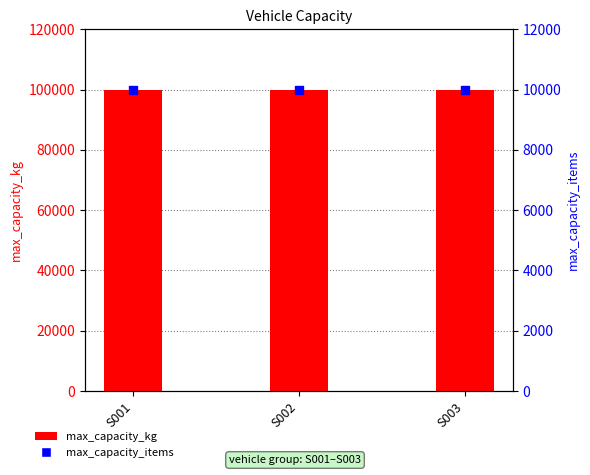

At how many categories does at least one series exceed 69302?

3